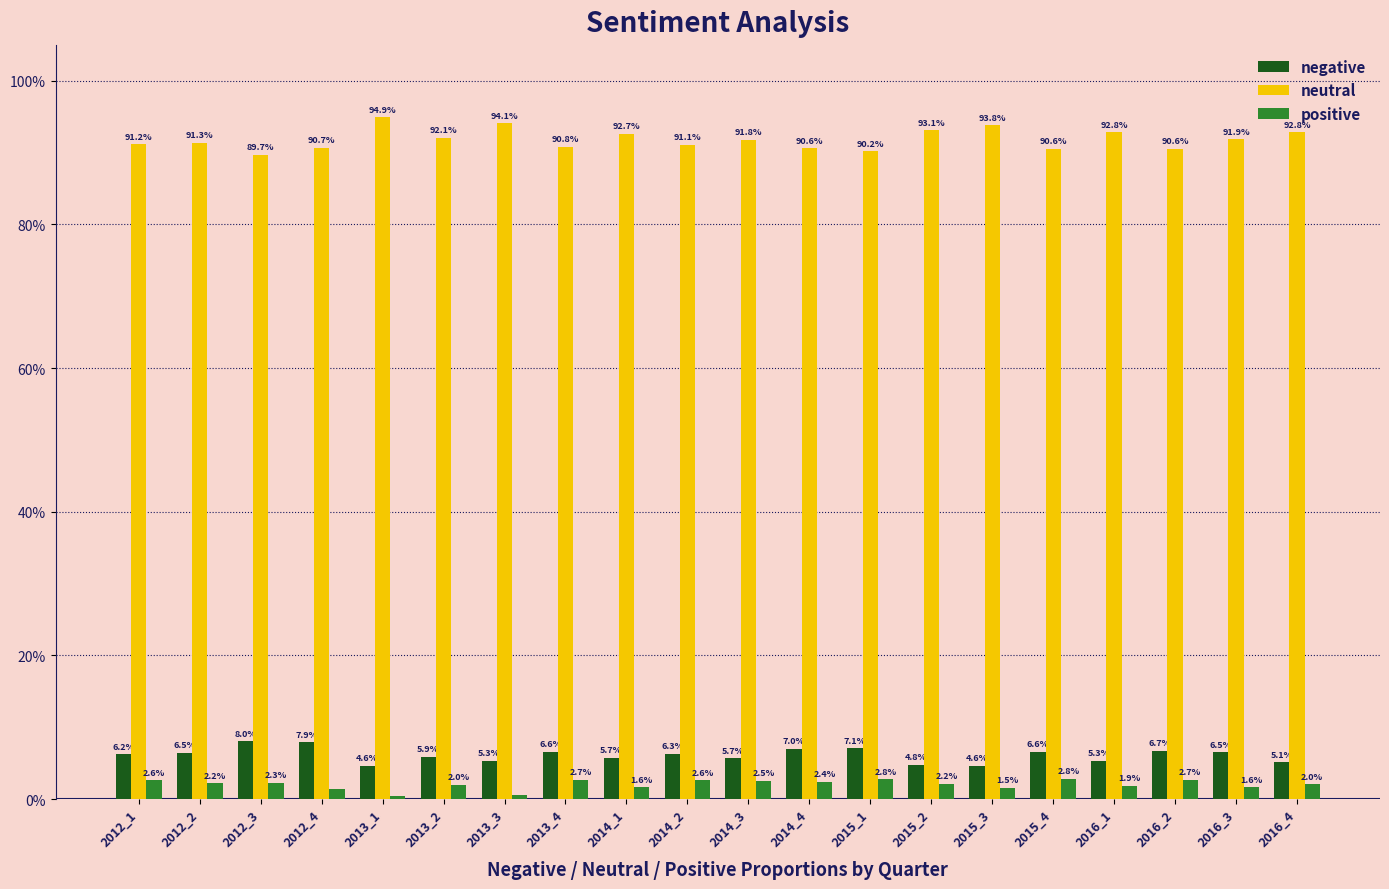

What are all the series names shown in the legend?

negative, neutral, positive